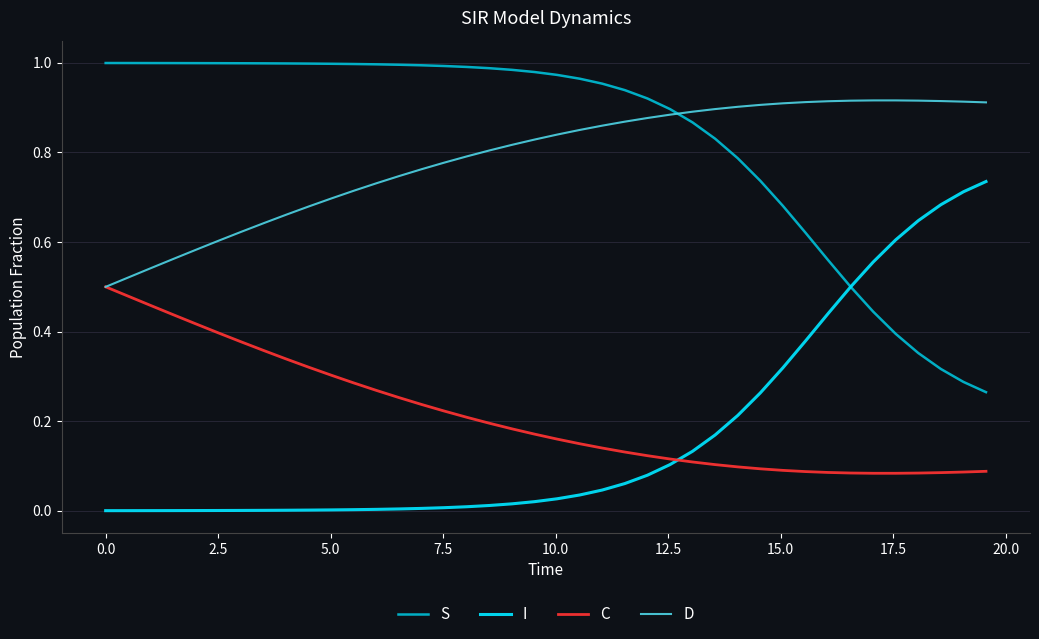

Which series ends up on top after the final intersection of I and C?

I